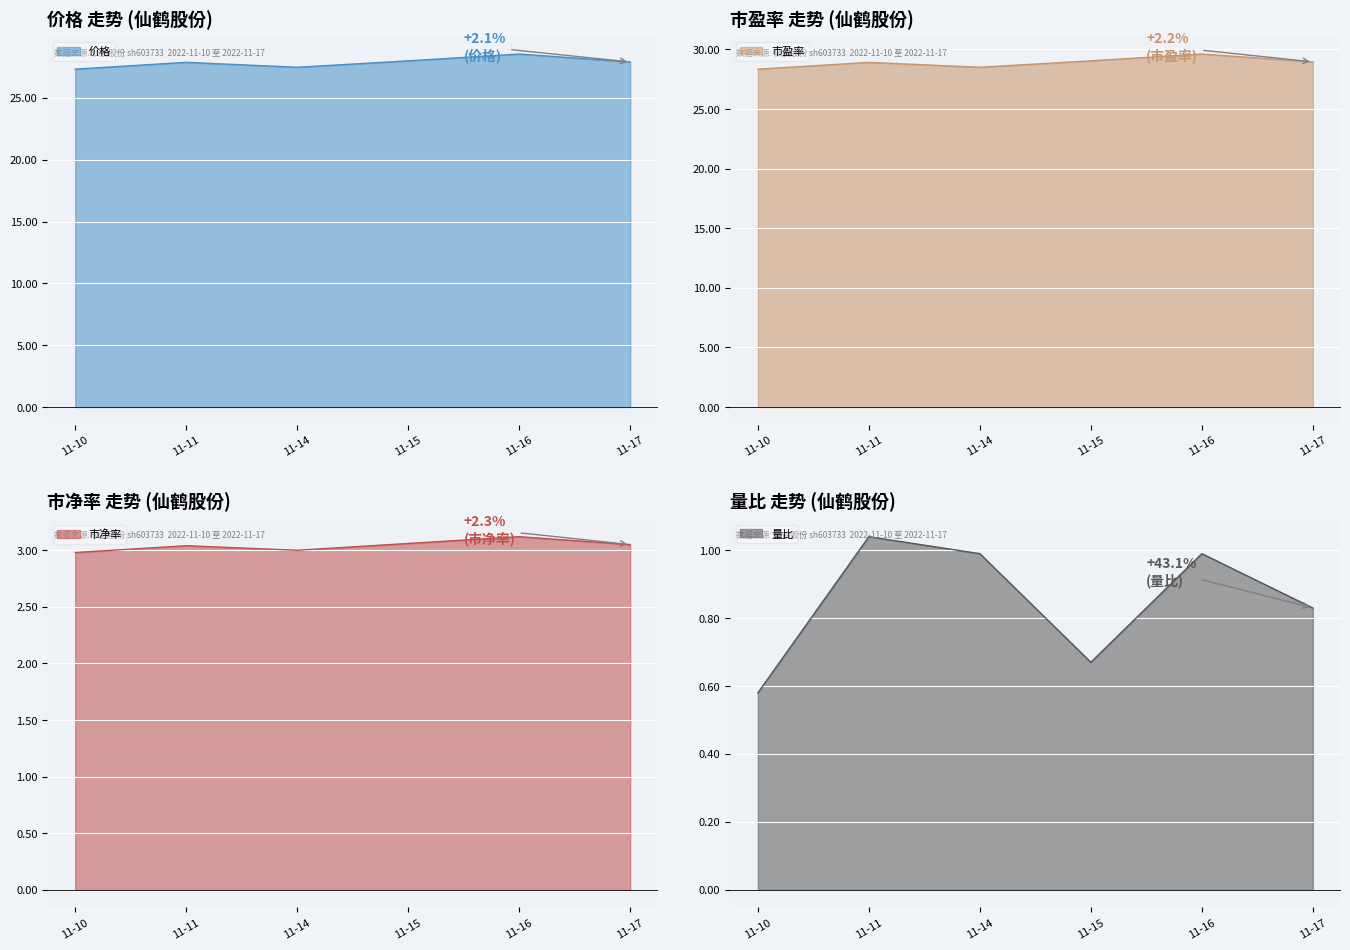

Where is the first local maximum for 价格?

11-11